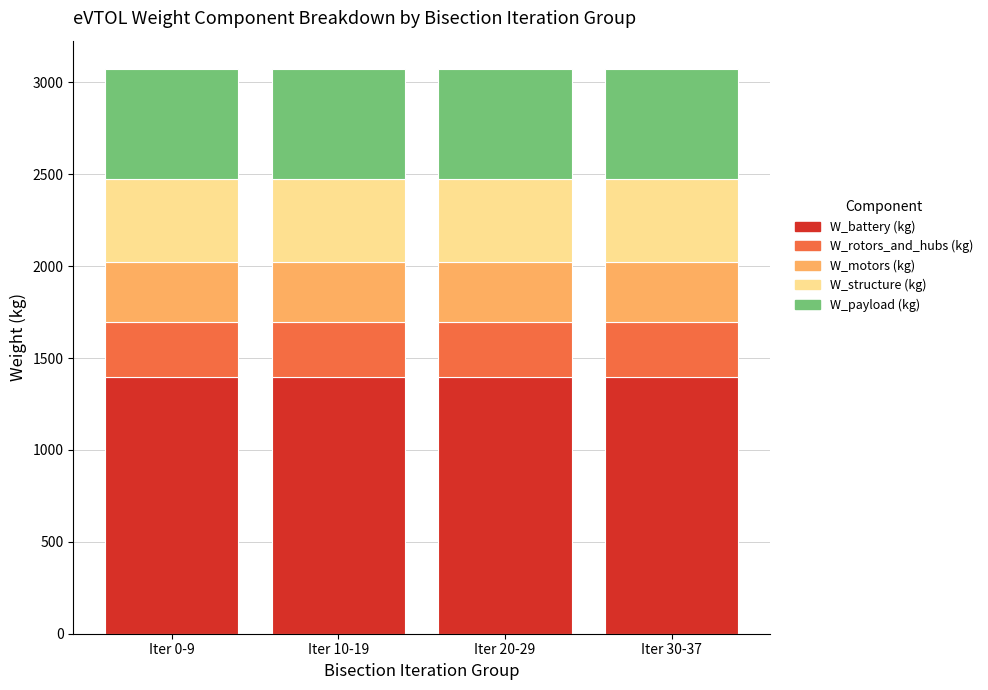

What is the minimum value for W_battery (kg)?

1399.1